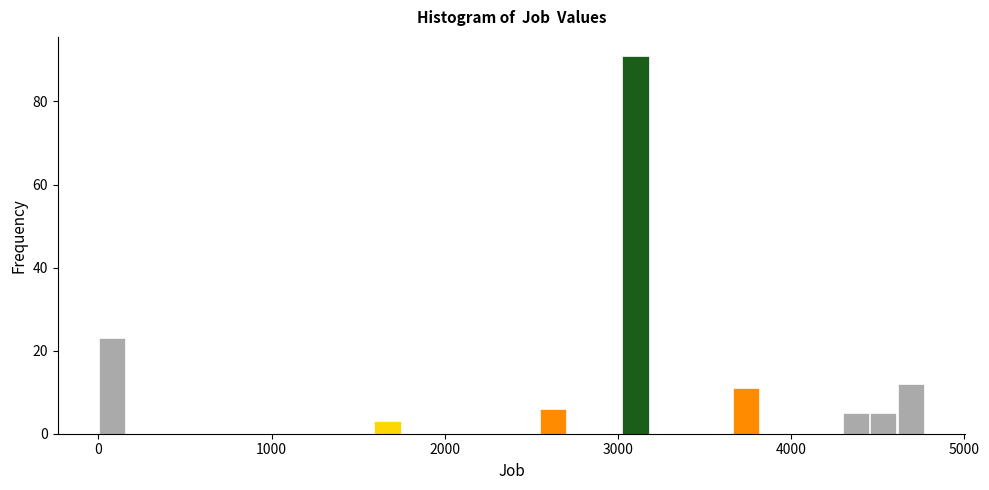

Read against the x-axis, roughly where is the centre of the tallest bar?

3100